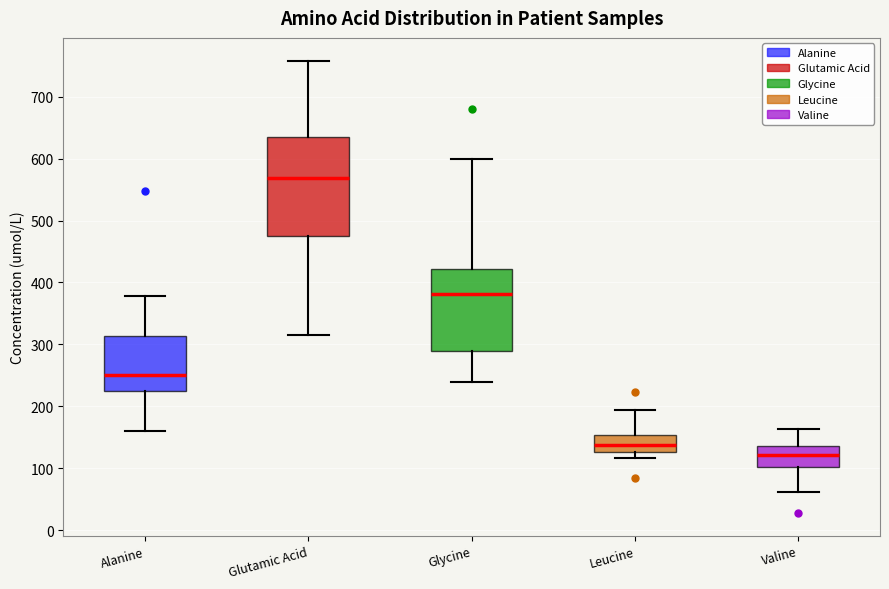

Reading left to right, read every box against the y-axis: the position of its median line, the range the box covers, and the ends of its whiskers. The values are not printed on the chart, so give them approximately, as read against the axis.

Alanine: median 250, box 220 to 310, whiskers 160 to 380
Glutamic Acid: median 570, box 480 to 640, whiskers 310 to 760
Glycine: median 380, box 290 to 420, whiskers 240 to 600
Leucine: median 140, box 130 to 150, whiskers 120 to 190
Valine: median 120, box 100 to 140, whiskers 60 to 160